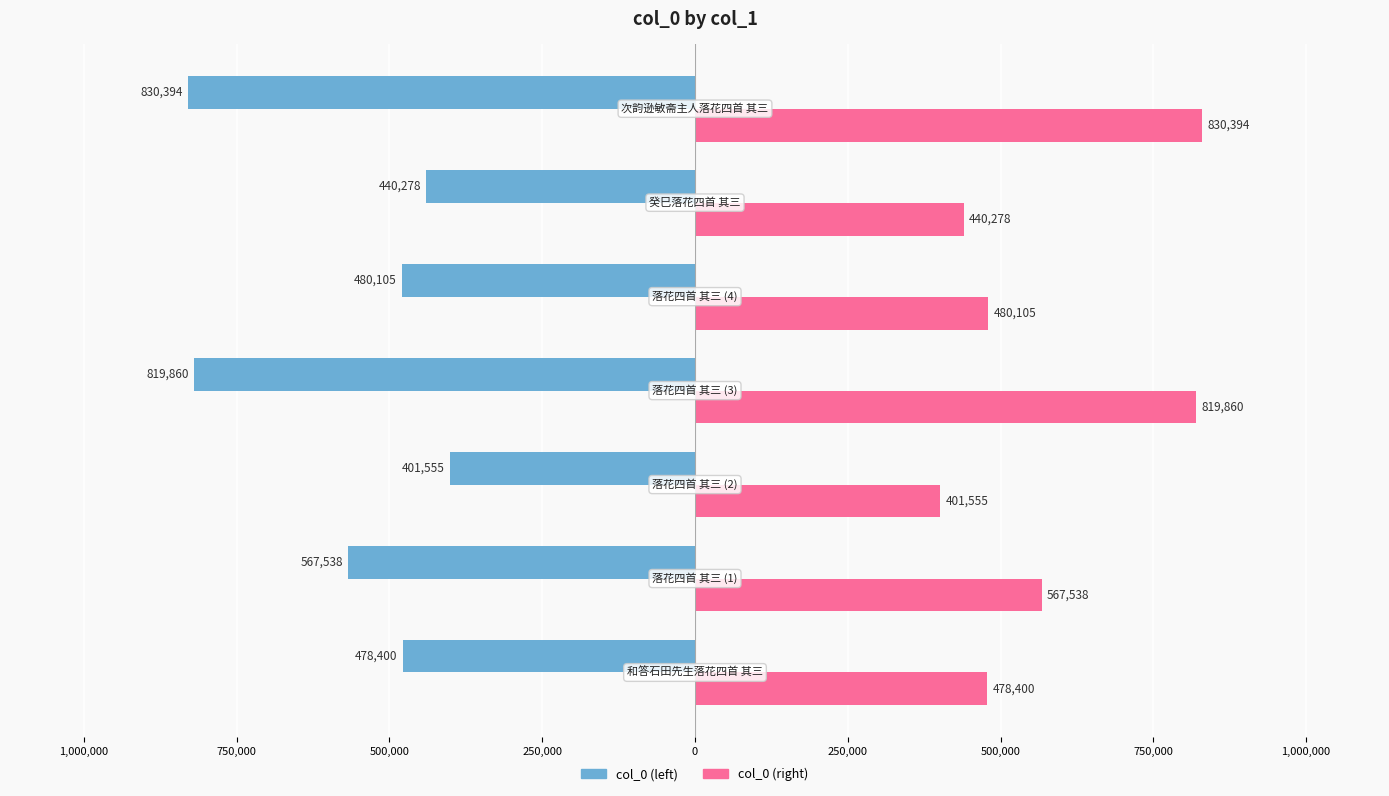

What are all the series names shown in the legend?

col_0 (left), col_0 (right)